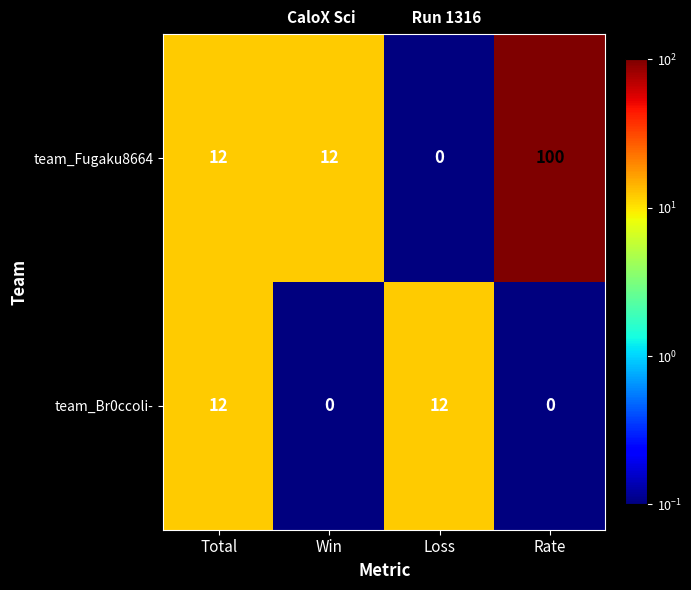

Between Loss and Rate, which series saw the biggest shift?

team_Fugaku8664